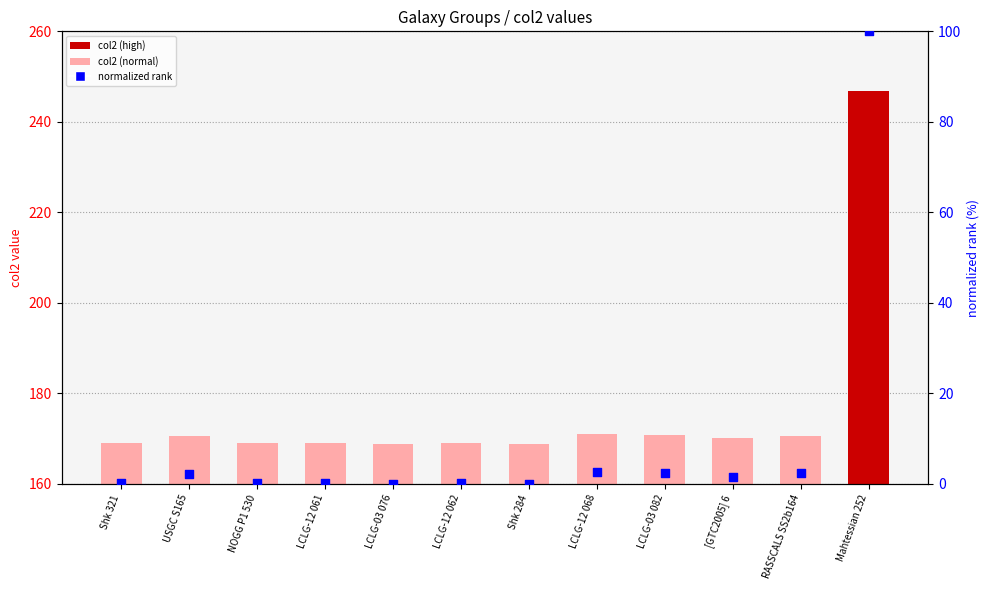

Which series contains the lowest Y value?

normalized rank